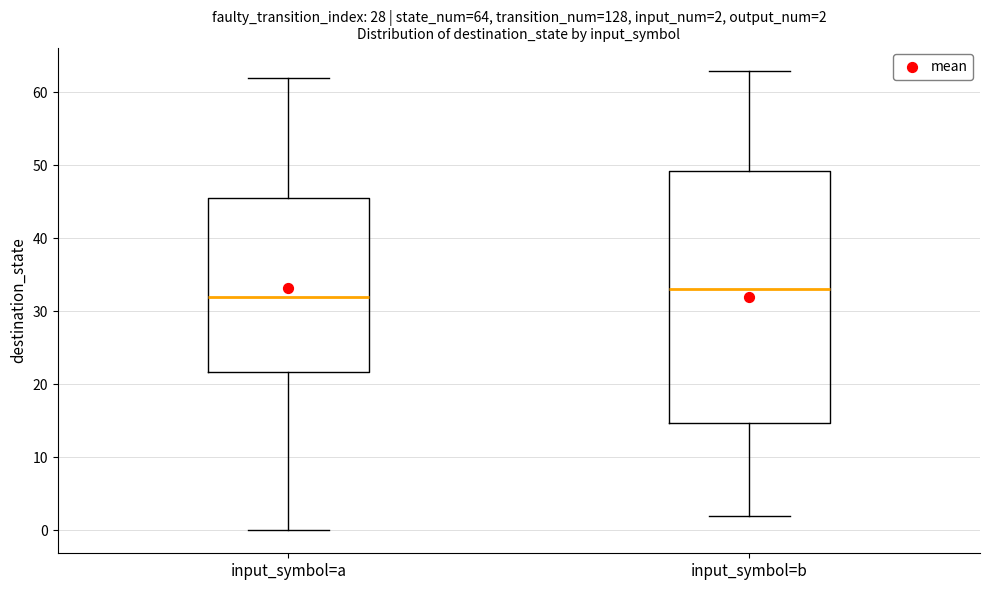

Comparing the boxes themselves (not the whiskers), which one is the tallest?

input_symbol=b